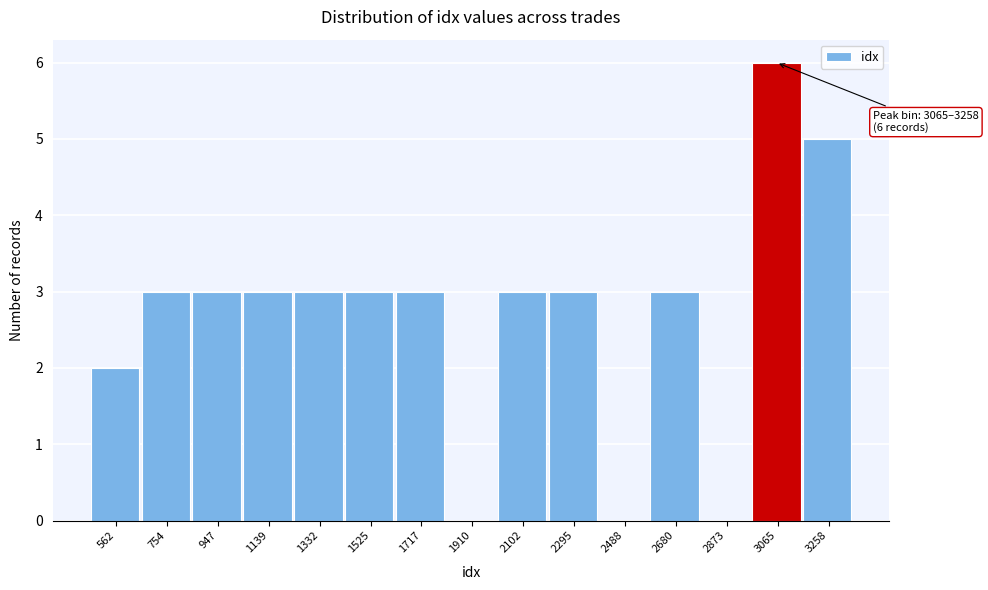

Reading right to left, what are all the values shown in this chart?

3258=5	3065=6	2873=0	2680=3	2488=0	2295=3	2102=3	1910=0	1717=3	1525=3	1332=3	1139=3	947=3	754=3	562=2